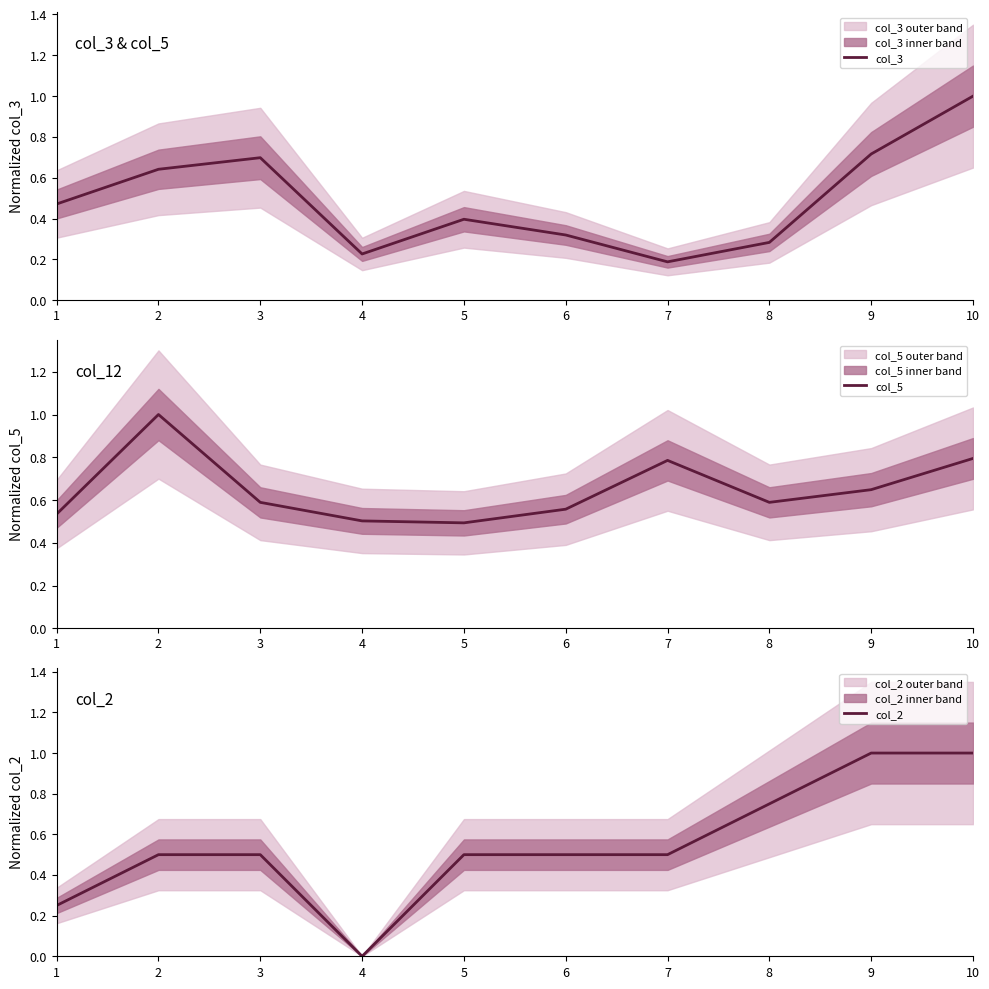

What is the sum of the col_5 values at 4 and 10?

1.3